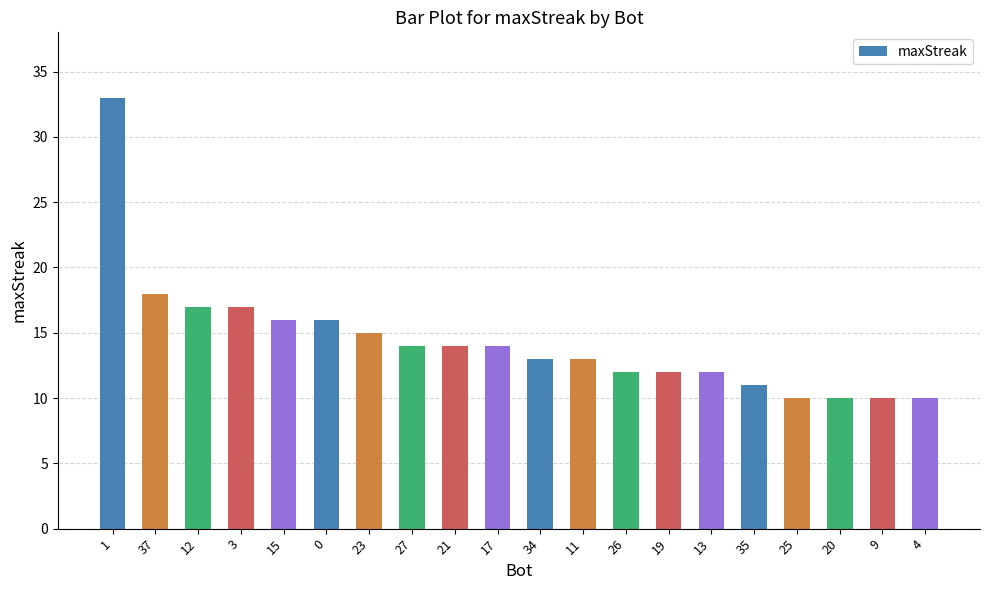

What is the difference between the second highest and second lowest values?

8